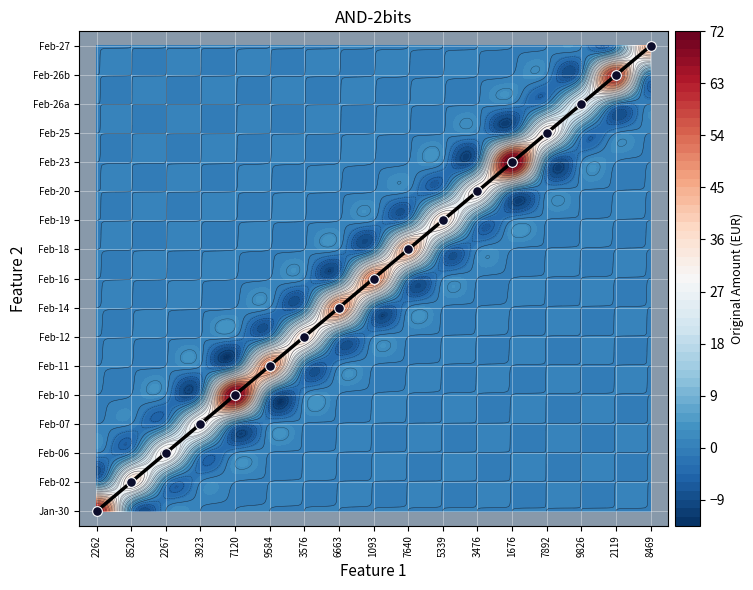

Reading left to right, list all the values displayed in this chart.

Jan-30: 2321152262=63.0	3029618520=0.0	2315672267=0.0	3939233923=0.0	2141257120=0.0	2136969584=0.0	3528763576=0.0	2635156663=0.0	2294681093=0.0	2196137640=0.0	3286185339=0.0	3910873476=0.0	3447701676=0.0	2606127892=0.0	2399119826=0.0	2636552119=0.0	2461248469=0.0
Feb-02: 2321152262=0.0	3029618520=35.0	2315672267=0.0	3939233923=0.0	2141257120=0.0	2136969584=0.0	3528763576=0.0	2635156663=0.0	2294681093=0.0	2196137640=0.0	3286185339=0.0	3910873476=0.0	3447701676=0.0	2606127892=0.0	2399119826=0.0	2636552119=0.0	2461248469=0.0
Feb-06: 2321152262=0.0	3029618520=0.0	2315672267=31.5	3939233923=0.0	2141257120=0.0	2136969584=0.0	3528763576=0.0	2635156663=0.0	2294681093=0.0	2196137640=0.0	3286185339=0.0	3910873476=0.0	3447701676=0.0	2606127892=0.0	2399119826=0.0	2636552119=0.0	2461248469=0.0
Feb-07: 2321152262=0.0	3029618520=0.0	2315672267=0.0	3939233923=31.5	2141257120=0.0	2136969584=0.0	3528763576=0.0	2635156663=0.0	2294681093=0.0	2196137640=0.0	3286185339=0.0	3910873476=0.0	3447701676=0.0	2606127892=0.0	2399119826=0.0	2636552119=0.0	2461248469=0.0
Feb-10: 2321152262=0.0	3029618520=0.0	2315672267=0.0	3939233923=0.0	2141257120=70.0	2136969584=0.0	3528763576=0.0	2635156663=0.0	2294681093=0.0	2196137640=0.0	3286185339=0.0	3910873476=0.0	3447701676=0.0	2606127892=0.0	2399119826=0.0	2636552119=0.0	2461248469=0.0
Feb-11: 2321152262=0.0	3029618520=0.0	2315672267=0.0	3939233923=0.0	2141257120=0.0	2136969584=50.0	3528763576=0.0	2635156663=0.0	2294681093=0.0	2196137640=0.0	3286185339=0.0	3910873476=0.0	3447701676=0.0	2606127892=0.0	2399119826=0.0	2636552119=0.0	2461248469=0.0
Feb-12: 2321152262=0.0	3029618520=0.0	2315672267=0.0	3939233923=0.0	2141257120=0.0	2136969584=0.0	3528763576=36.0	2635156663=0.0	2294681093=0.0	2196137640=0.0	3286185339=0.0	3910873476=0.0	3447701676=0.0	2606127892=0.0	2399119826=0.0	2636552119=0.0	2461248469=0.0
Feb-14: 2321152262=0.0	3029618520=0.0	2315672267=0.0	3939233923=0.0	2141257120=0.0	2136969584=0.0	3528763576=0.0	2635156663=50.0	2294681093=0.0	2196137640=0.0	3286185339=0.0	3910873476=0.0	3447701676=0.0	2606127892=0.0	2399119826=0.0	2636552119=0.0	2461248469=0.0
Feb-16: 2321152262=0.0	3029618520=0.0	2315672267=0.0	3939233923=0.0	2141257120=0.0	2136969584=0.0	3528763576=0.0	2635156663=0.0	2294681093=50.0	2196137640=0.0	3286185339=0.0	3910873476=0.0	3447701676=0.0	2606127892=0.0	2399119826=0.0	2636552119=0.0	2461248469=0.0
Feb-18: 2321152262=0.0	3029618520=0.0	2315672267=0.0	3939233923=0.0	2141257120=0.0	2136969584=0.0	3528763576=0.0	2635156663=0.0	2294681093=0.0	2196137640=45.0	3286185339=0.0	3910873476=0.0	3447701676=0.0	2606127892=0.0	2399119826=0.0	2636552119=0.0	2461248469=0.0
Feb-19: 2321152262=0.0	3029618520=0.0	2315672267=0.0	3939233923=0.0	2141257120=0.0	2136969584=0.0	3528763576=0.0	2635156663=0.0	2294681093=0.0	2196137640=0.0	3286185339=36.0	3910873476=0.0	3447701676=0.0	2606127892=0.0	2399119826=0.0	2636552119=0.0	2461248469=0.0
Feb-20: 2321152262=0.0	3029618520=0.0	2315672267=0.0	3939233923=0.0	2141257120=0.0	2136969584=0.0	3528763576=0.0	2635156663=0.0	2294681093=0.0	2196137640=0.0	3286185339=0.0	3910873476=33.3	3447701676=0.0	2606127892=0.0	2399119826=0.0	2636552119=0.0	2461248469=0.0
Feb-23: 2321152262=0.0	3029618520=0.0	2315672267=0.0	3939233923=0.0	2141257120=0.0	2136969584=0.0	3528763576=0.0	2635156663=0.0	2294681093=0.0	2196137640=0.0	3286185339=0.0	3910873476=0.0	3447701676=72.0	2606127892=0.0	2399119826=0.0	2636552119=0.0	2461248469=0.0
Feb-25: 2321152262=0.0	3029618520=0.0	2315672267=0.0	3939233923=0.0	2141257120=0.0	2136969584=0.0	3528763576=0.0	2635156663=0.0	2294681093=0.0	2196137640=0.0	3286185339=0.0	3910873476=0.0	3447701676=0.0	2606127892=33.3	2399119826=0.0	2636552119=0.0	2461248469=0.0
Feb-26a: 2321152262=0.0	3029618520=0.0	2315672267=0.0	3939233923=0.0	2141257120=0.0	2136969584=0.0	3528763576=0.0	2635156663=0.0	2294681093=0.0	2196137640=0.0	3286185339=0.0	3910873476=0.0	3447701676=0.0	2606127892=0.0	2399119826=25.1	2636552119=0.0	2461248469=0.0
Feb-26b: 2321152262=0.0	3029618520=0.0	2315672267=0.0	3939233923=0.0	2141257120=0.0	2136969584=0.0	3528763576=0.0	2635156663=0.0	2294681093=0.0	2196137640=0.0	3286185339=0.0	3910873476=0.0	3447701676=0.0	2606127892=0.0	2399119826=0.0	2636552119=59.4	2461248469=0.0
Feb-27: 2321152262=0.0	3029618520=0.0	2315672267=0.0	3939233923=0.0	2141257120=0.0	2136969584=0.0	3528763576=0.0	2635156663=0.0	2294681093=0.0	2196137640=0.0	3286185339=0.0	3910873476=0.0	3447701676=0.0	2606127892=0.0	2399119826=0.0	2636552119=0.0	2461248469=45.0